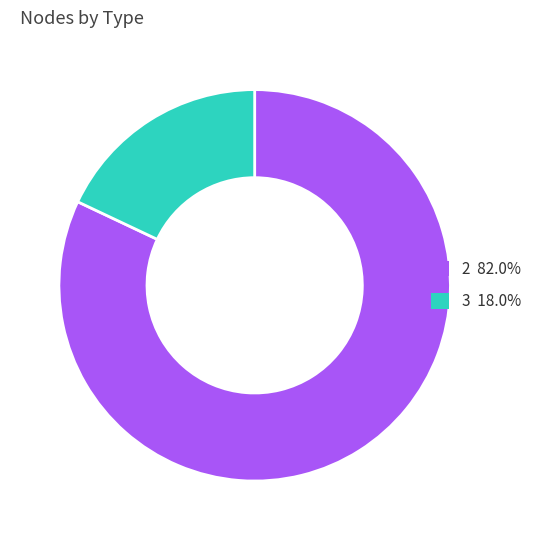

Do 3 and 2 together represent more than half of the pie?

Yes